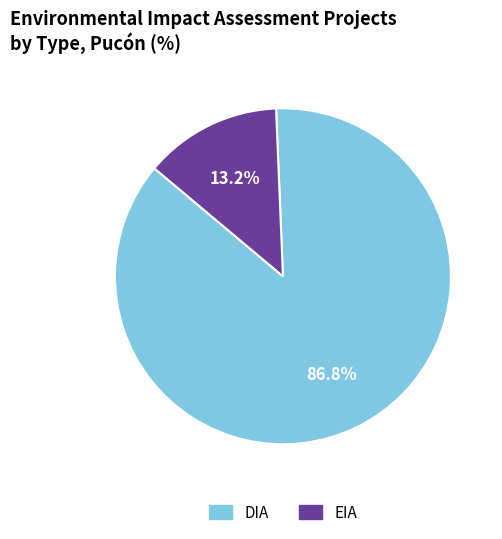

To the nearest percent, what is the difference between the largest and smallest slice percentages?

74%